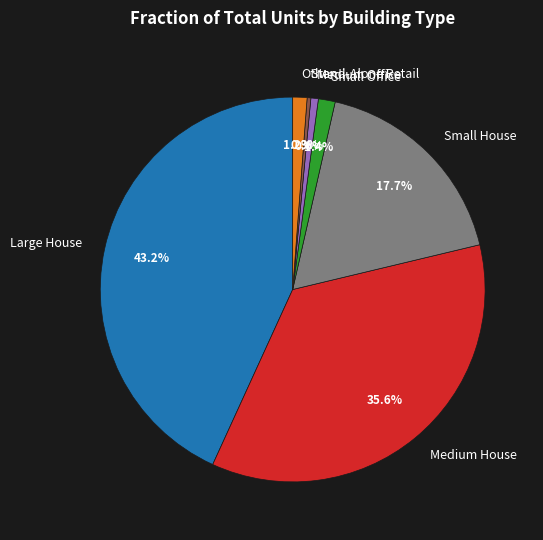

What is the largest slice in the pie chart?

Large House